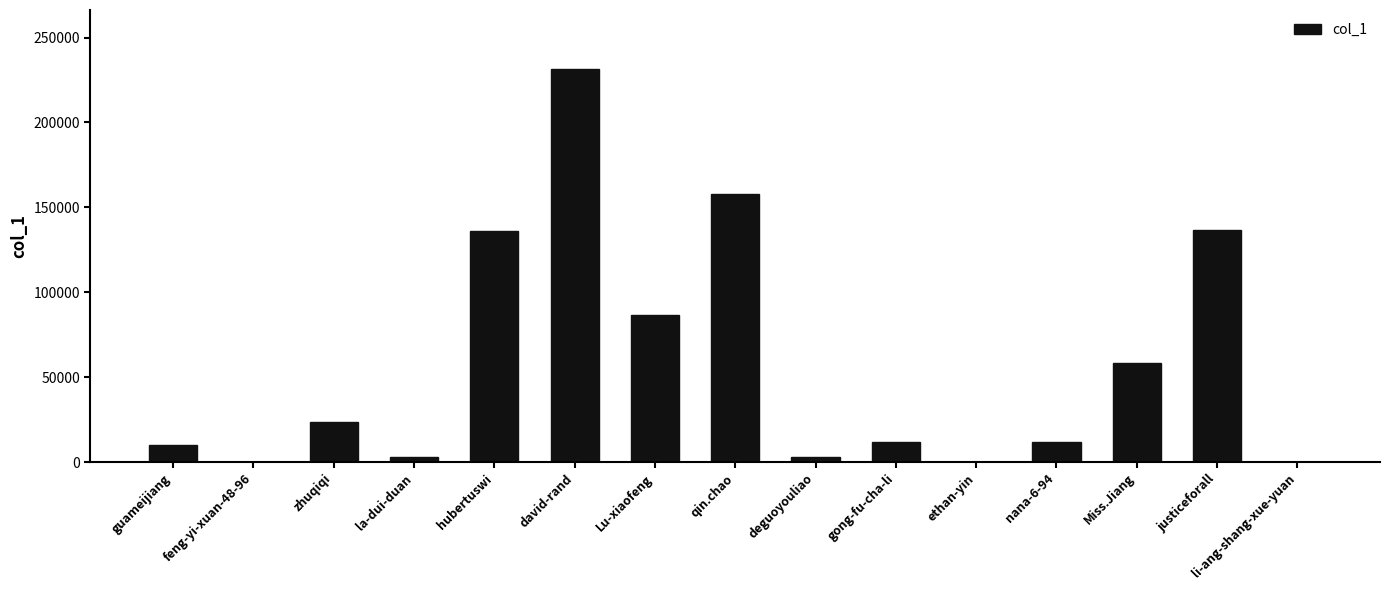

Approximately how many times larger is the value at Miss.Jiang compared to li-ang-shang-xue-yuan?

520.3